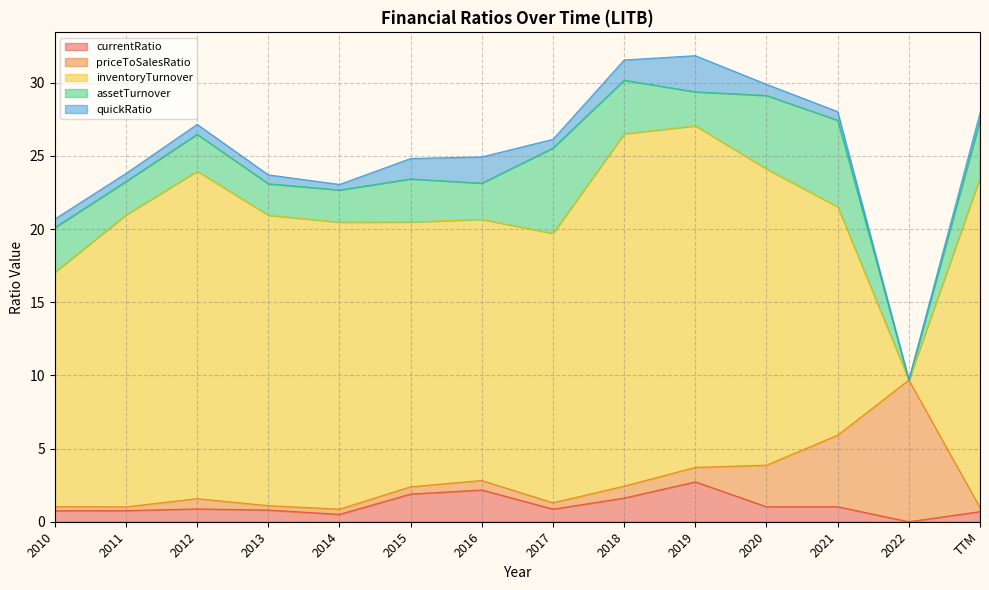

Which series has the largest total across all categories?

inventoryTurnover